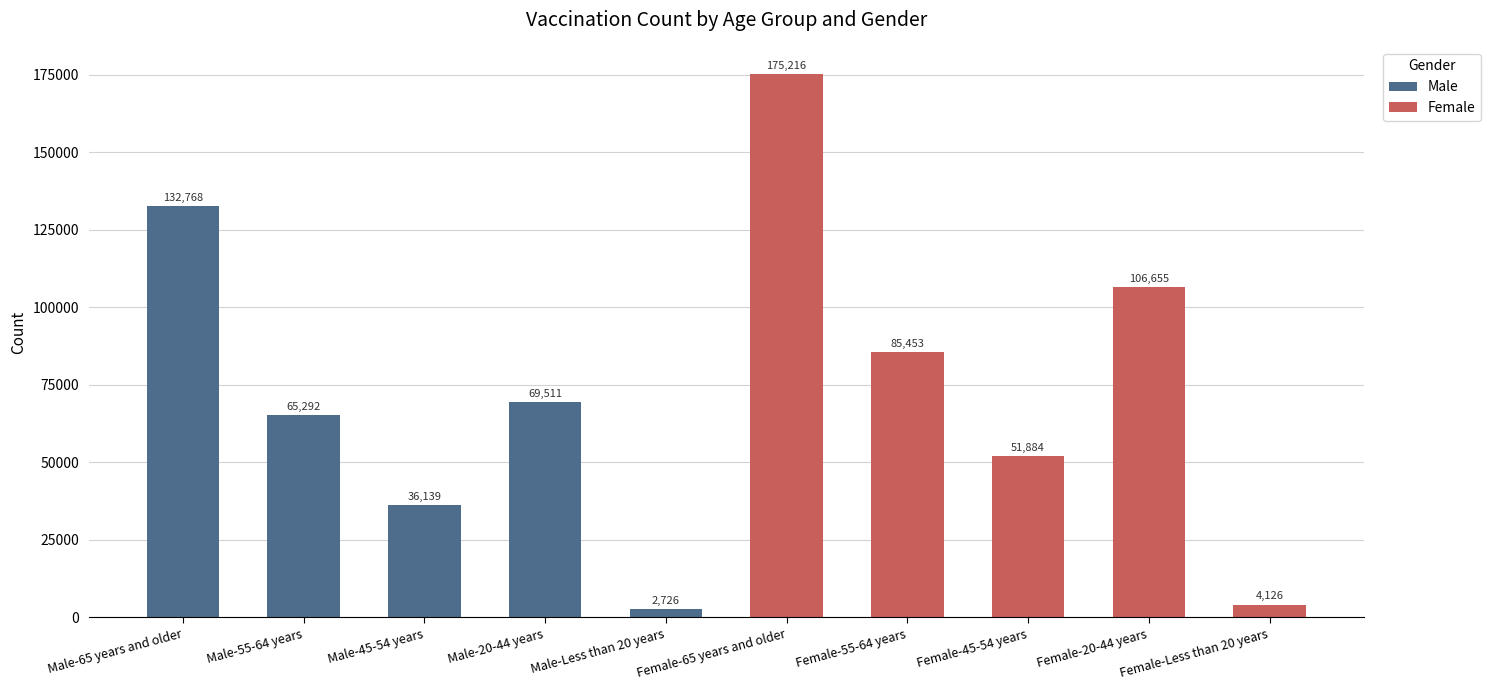

Reading left to right, transcribe all the data shown in this chart.

132768	65292	36139	69511	2726	175216	85453	51884	106655	4126